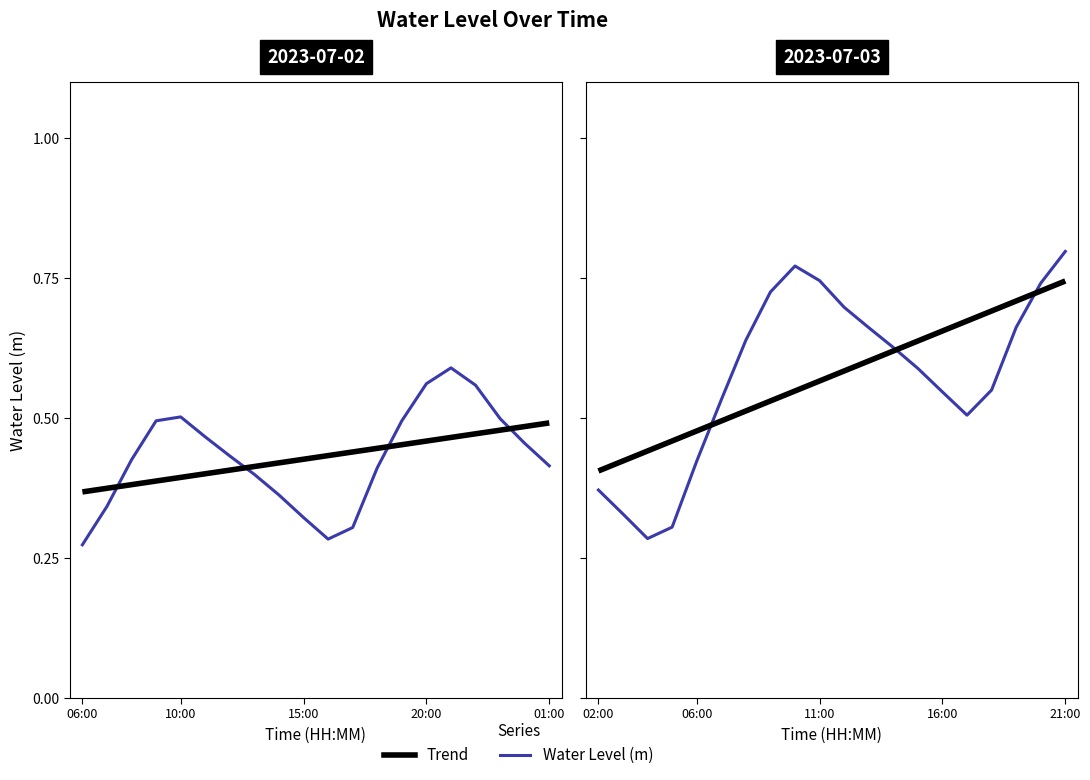

At which category does the chart reach its minimum across all series?

2023-07-02 06:00:00